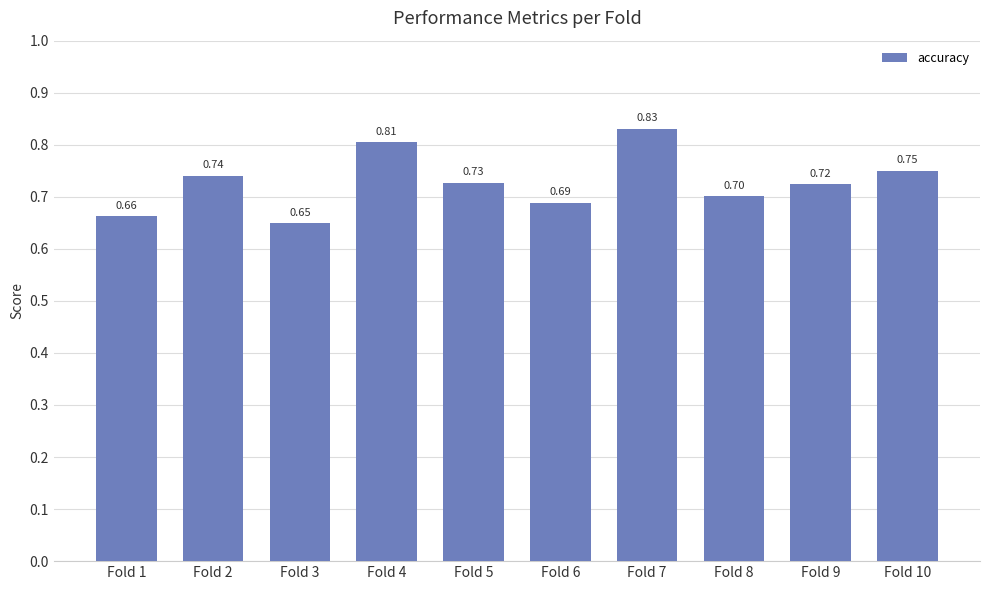

The chart shows a value of 1.3 at Fold 9. True or false?

False